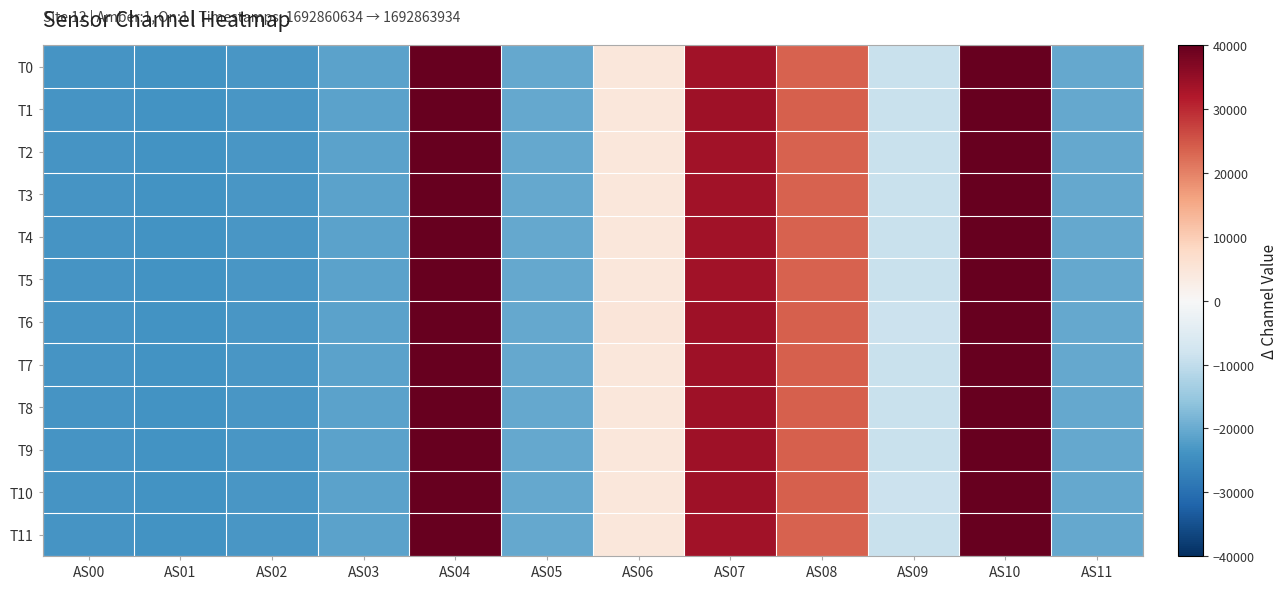

Reading left to right, list all the values displayed in this chart.

T0: AS00=-23626.3	AS01=-24042.3	AS02=-23186.3	AS03=-21523.3	AS04=40002.7	AS05=-20492.3	AS06=4570.7	AS07=33675.7	AS08=23662.7	AS09=-8898.3	AS10=40002.7	AS11=-20486.3
T1: AS00=-23623.3	AS01=-24039.3	AS02=-23184.3	AS03=-21517.3	AS04=40002.7	AS05=-20484.3	AS06=4592.7	AS07=33775.7	AS08=23788.7	AS09=-8832.3	AS10=40002.7	AS11=-20474.3
T2: AS00=-23624.3	AS01=-24041.3	AS02=-23184.3	AS03=-21519.3	AS04=40002.7	AS05=-20486.3	AS06=4567.7	AS07=33729.7	AS08=23728.7	AS09=-8862.3	AS10=40002.7	AS11=-20480.3
T3: AS00=-23625.3	AS01=-24042.3	AS02=-23187.3	AS03=-21524.3	AS04=40002.7	AS05=-20492.3	AS06=4555.7	AS07=33677.7	AS08=23674.7	AS09=-8887.3	AS10=40002.7	AS11=-20484.3
T4: AS00=-23626.3	AS01=-24043.3	AS02=-23188.3	AS03=-21526.3	AS04=40002.7	AS05=-20492.3	AS06=4552.7	AS07=33683.7	AS08=23674.7	AS09=-8898.3	AS10=40002.7	AS11=-20486.3
T5: AS00=-23626.3	AS01=-24041.3	AS02=-23186.3	AS03=-21523.3	AS04=40002.7	AS05=-20492.3	AS06=4554.7	AS07=33681.7	AS08=23685.7	AS09=-8888.3	AS10=40002.7	AS11=-20484.3
T6: AS00=-23624.3	AS01=-24040.3	AS02=-23183.3	AS03=-21519.3	AS04=40002.7	AS05=-20484.3	AS06=4746.7	AS07=34030.7	AS08=24032.7	AS09=-8645.3	AS10=40002.7	AS11=-20446.3
T7: AS00=-23620.3	AS01=-24038.3	AS02=-23182.3	AS03=-21515.3	AS04=40002.7	AS05=-20478.3	AS06=4592.7	AS07=33764.7	AS08=23819.7	AS09=-8806.3	AS10=40002.7	AS11=-20472.3
T8: AS00=-23620.3	AS01=-24039.3	AS02=-23180.3	AS03=-21514.3	AS04=40002.7	AS05=-20474.3	AS06=4586.7	AS07=33807.7	AS08=23860.7	AS09=-8785.3	AS10=40002.7	AS11=-20464.3
T9: AS00=-23618.3	AS01=-24036.3	AS02=-23177.3	AS03=-21511.3	AS04=40002.7	AS05=-20472.3	AS06=4611.7	AS07=33857.7	AS08=23918.7	AS09=-8756.3	AS10=40002.7	AS11=-20460.3
T10: AS00=-23617.3	AS01=-24036.3	AS02=-23177.3	AS03=-21510.3	AS04=40002.7	AS05=-20468.3	AS06=4613.7	AS07=33842.7	AS08=23933.7	AS09=-8749.3	AS10=40002.7	AS11=-20460.3
T11: AS00=-23625.3	AS01=-24043.3	AS02=-23188.3	AS03=-21527.3	AS04=40002.7	AS05=-20492.3	AS06=4537.7	AS07=33658.7	AS08=23679.7	AS09=-8888.3	AS10=40002.7	AS11=-20484.3